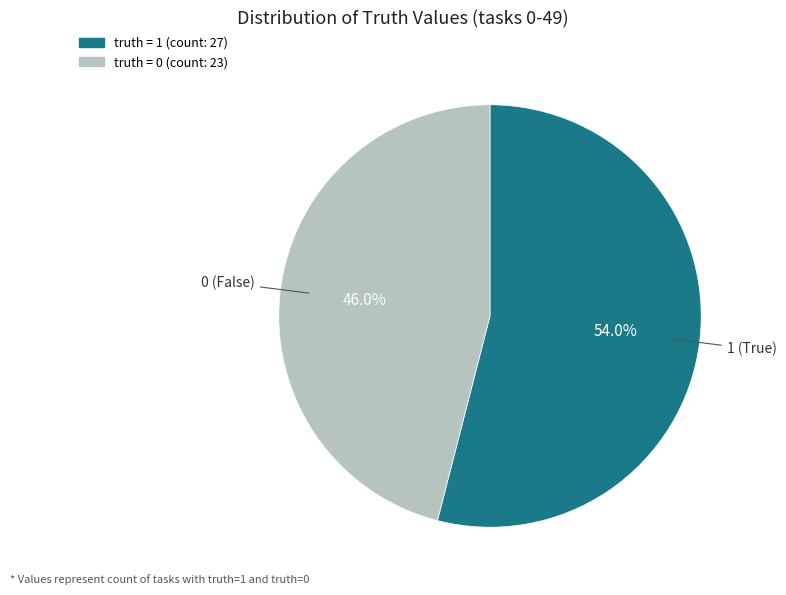

What is the largest slice in the pie chart?

1